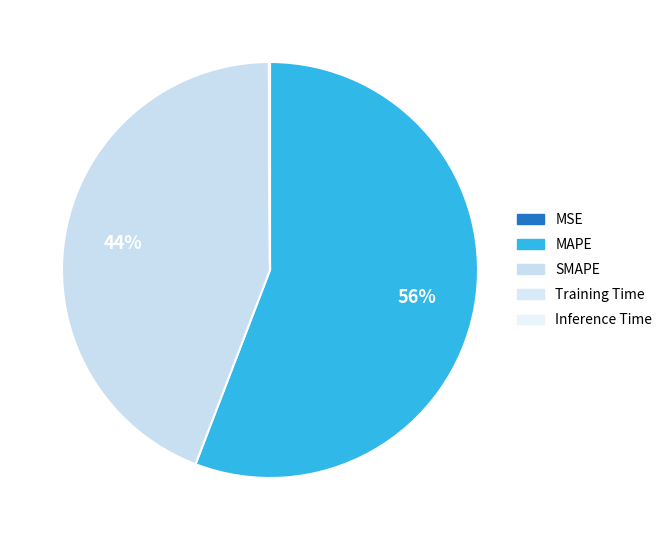

How many segments does this pie chart have?

5